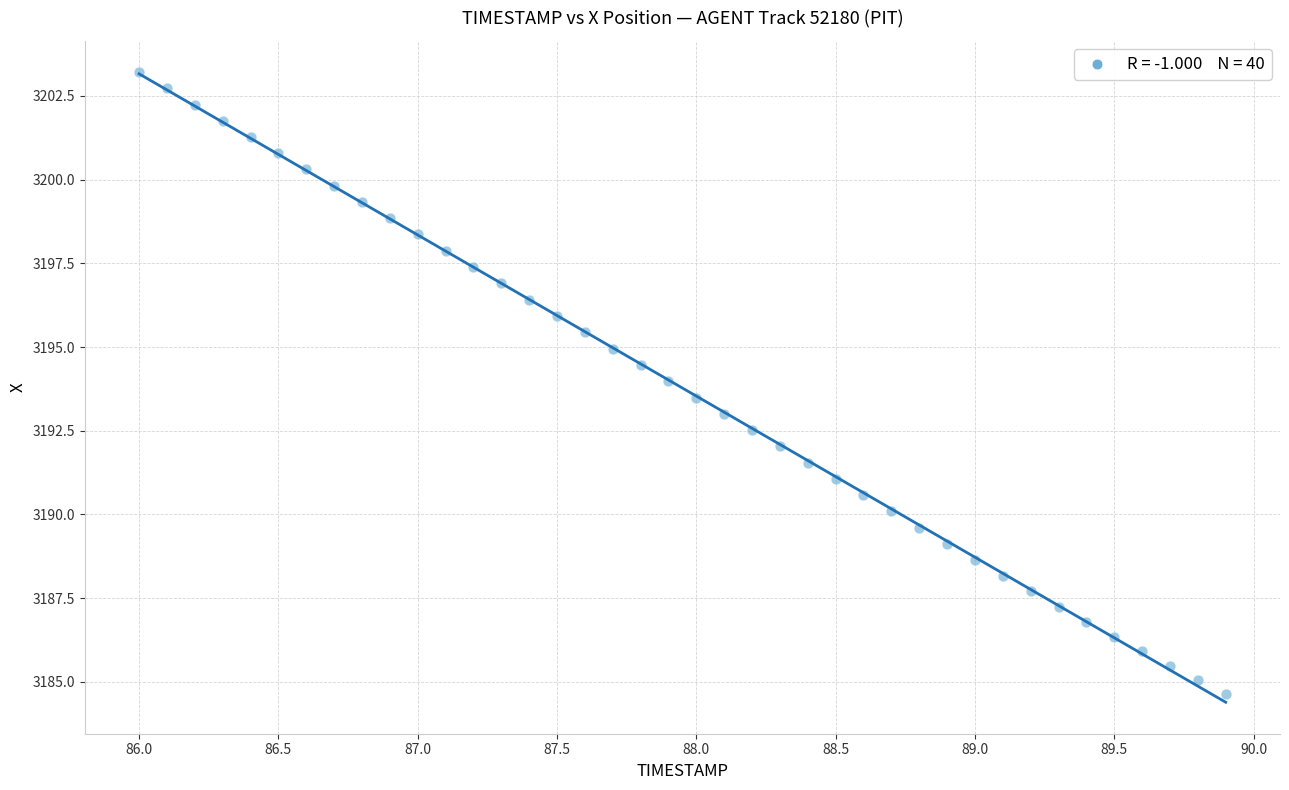

What is the range of X values (max minus min)?

3.9